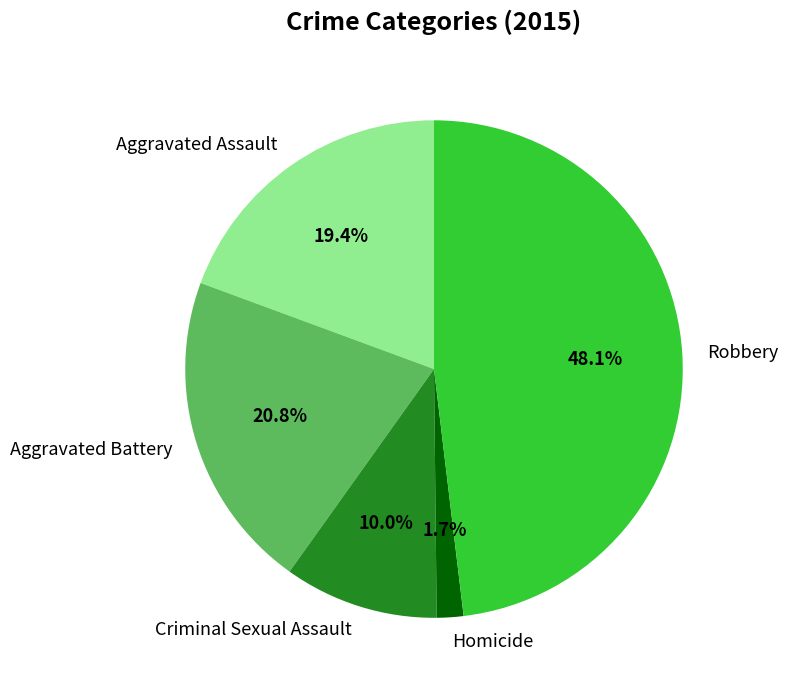

To the nearest percent, what portion does Criminal Sexual Assault represent?

10%